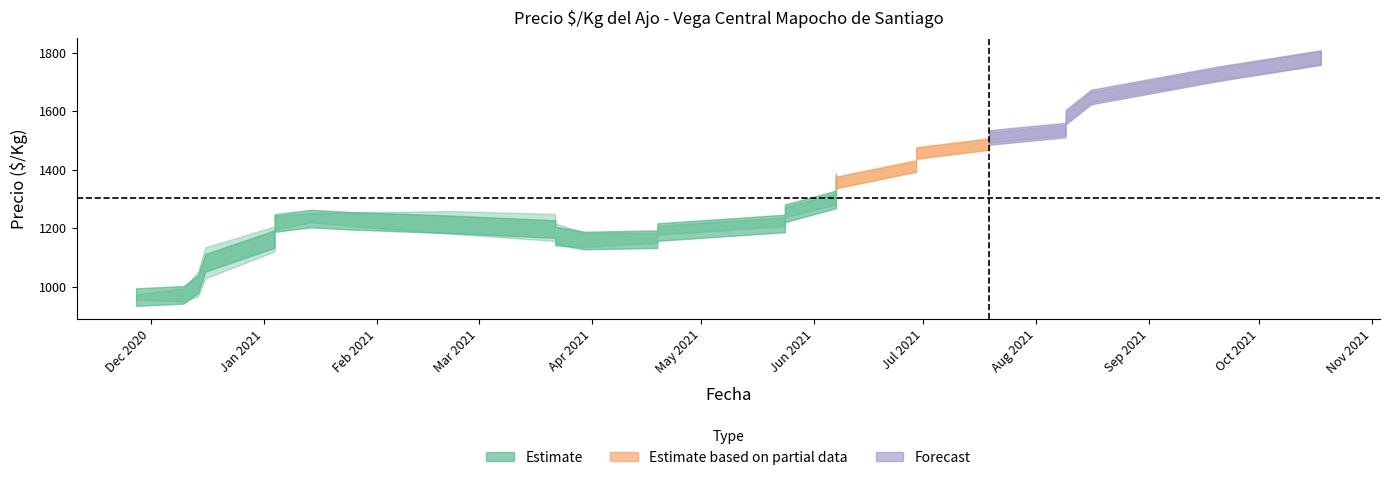

True or false: precio_min and precio_promedio cross at least once.

False